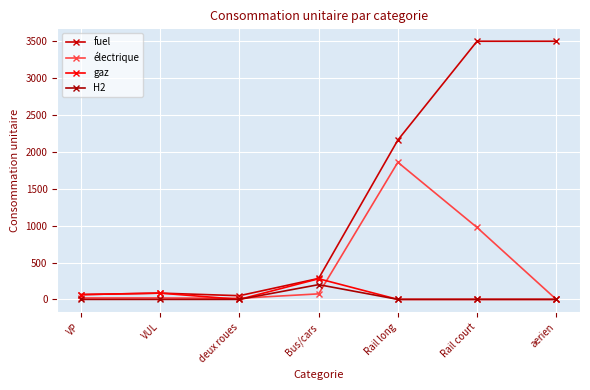

Rank the series by their maximum value, from highest to lowest.

fuel, électrique, gaz, H2